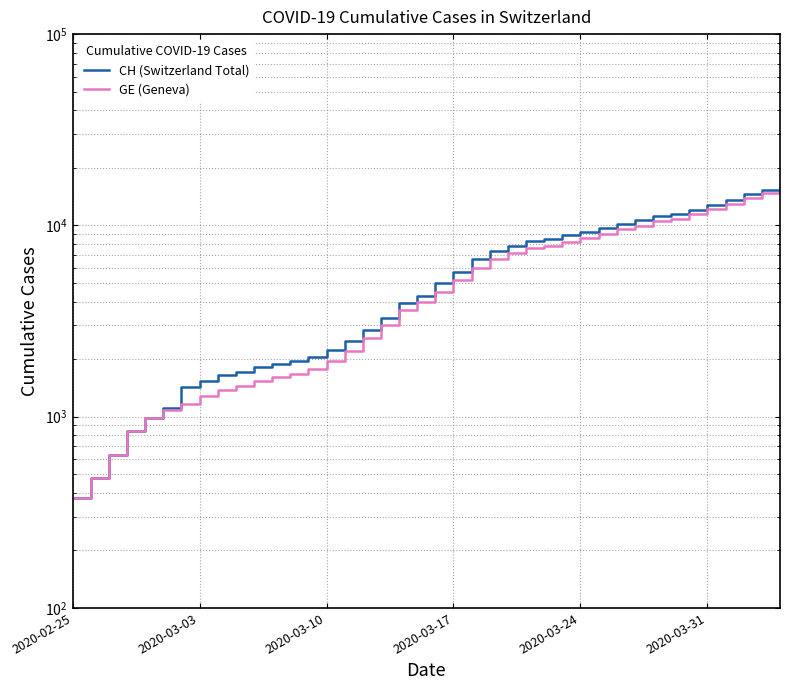

The value of CH (Switzerland Total) at 30 is 6075. True or false?

False